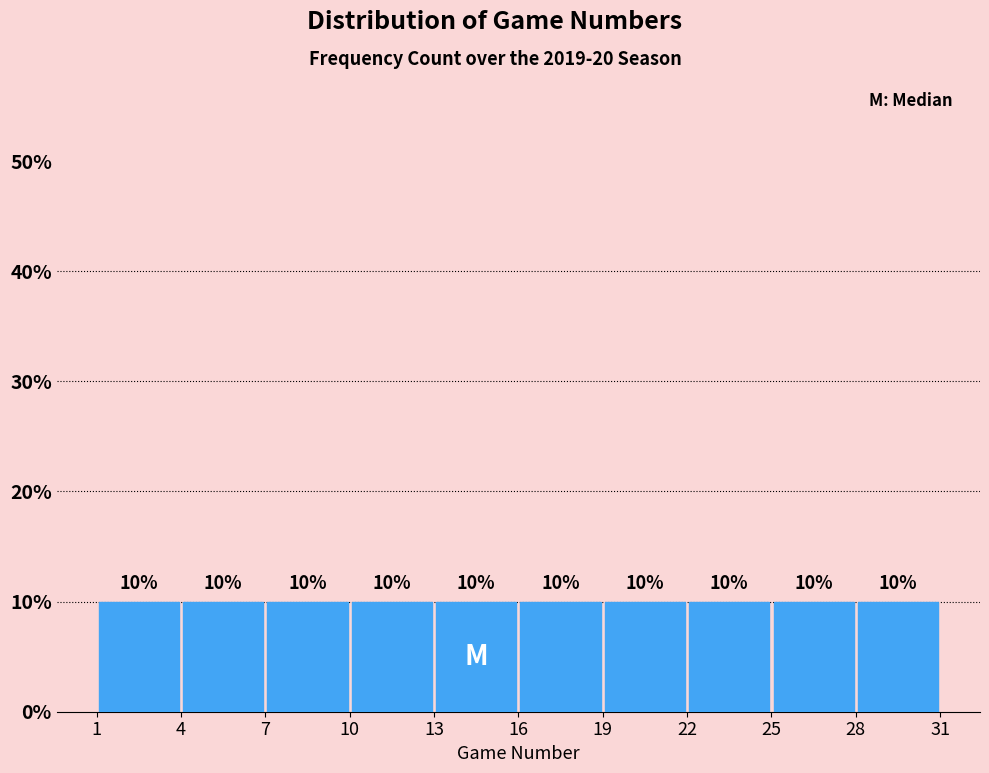

How tall is the bar that spans 7 to 10 on the x-axis?

10